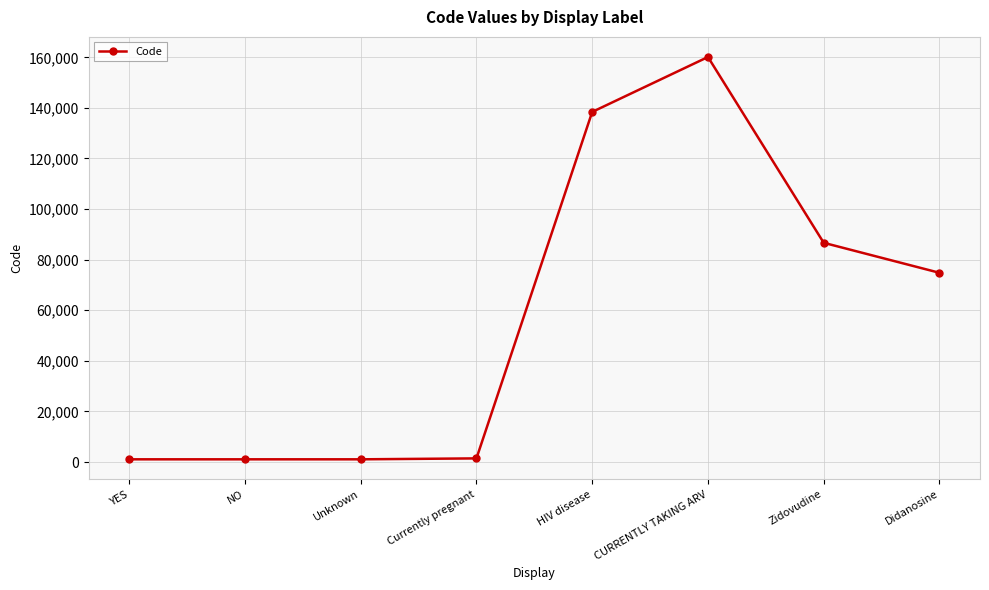

What is the change in value from Unknown to Didanosine?

+73740